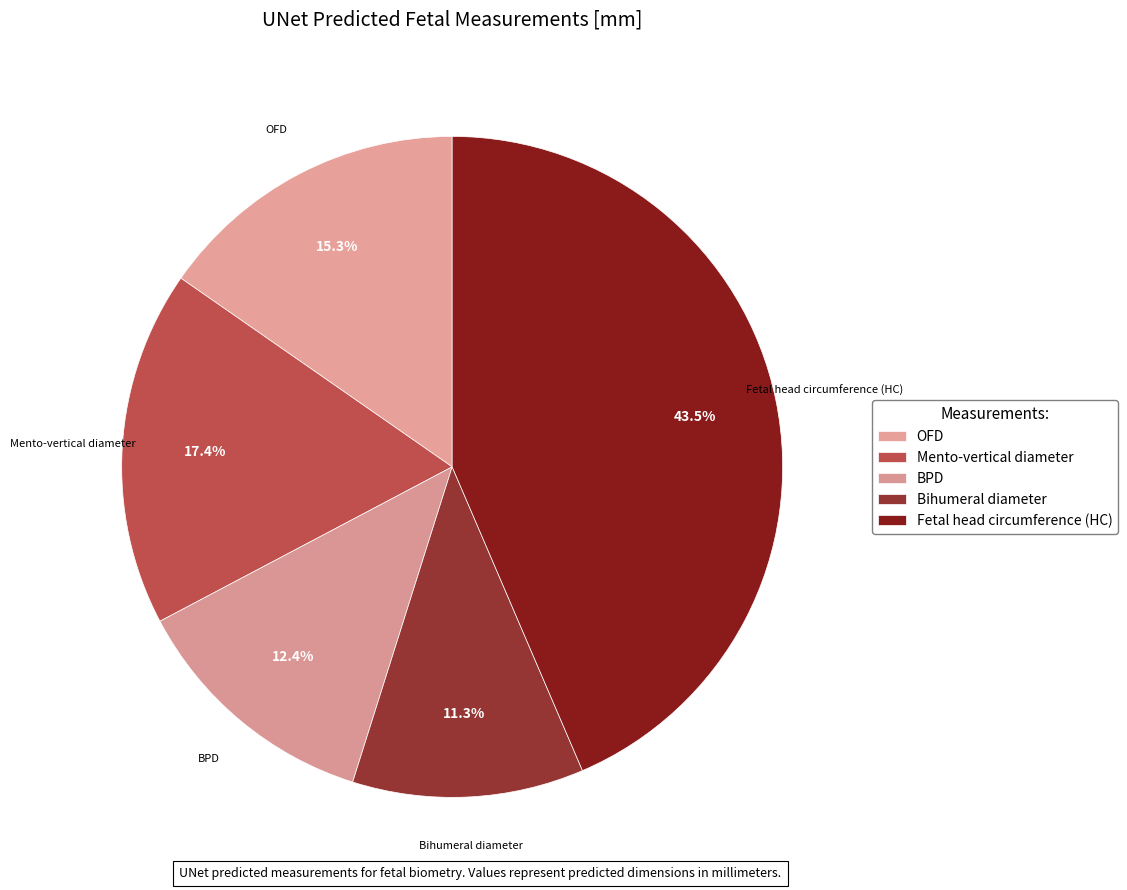

Between OFD and Fetal head circumference (HC), which is larger?

Fetal head circumference (HC)